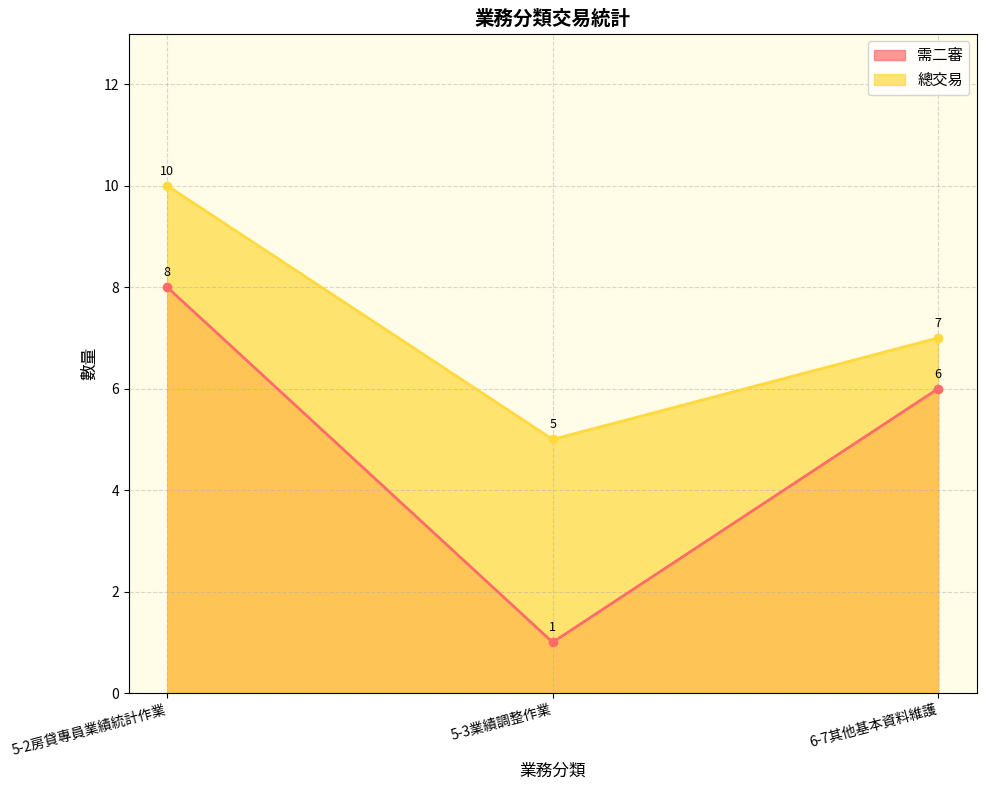

The value of 需二審 at 5-2房貸專員業績統計作業 is 14. True or false?

False